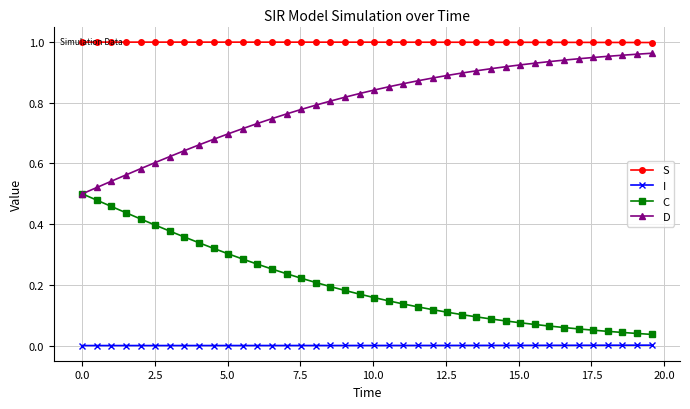

Rank the series by their average value, from lowest to highest.

I, C, D, S